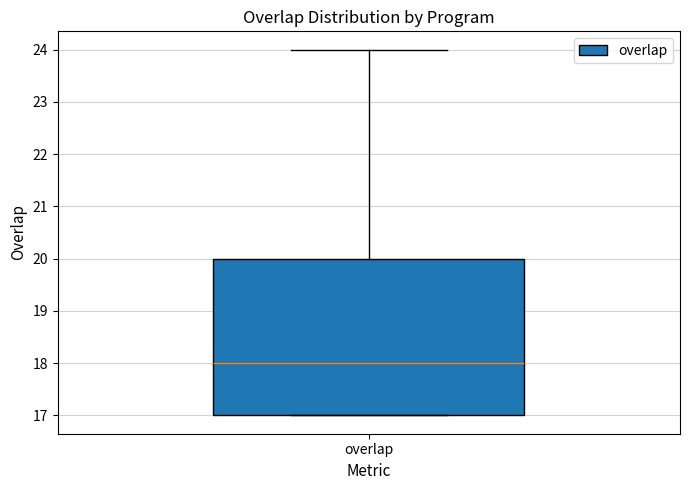

Transcribe this box plot: give where the median line is, the range the box spans, and where the two whiskers end, as read against the y-axis. The values are not printed on the chart, so give them approximately, as read against the axis.

median 18, box 17 to 20, whiskers 17 to 24